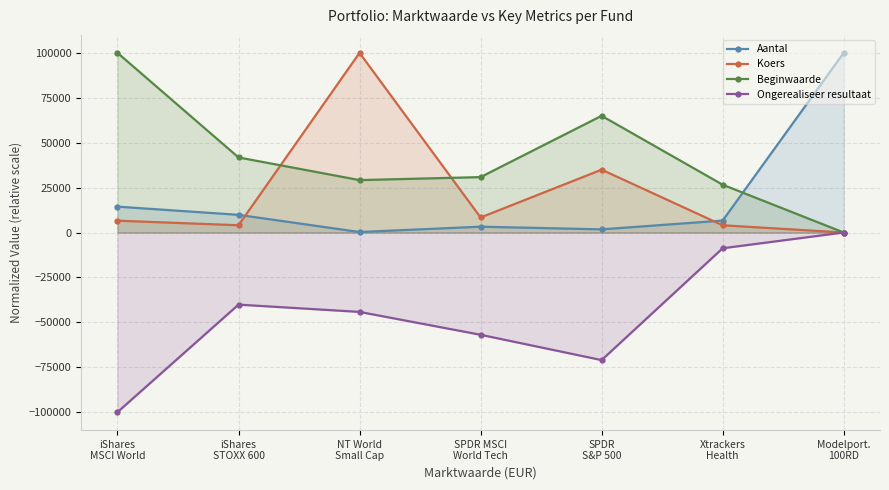

What is the minimum value shown in the chart?

-100000.0